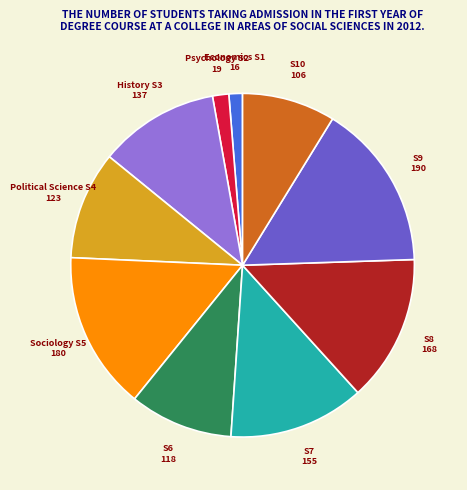

Is there a majority slice in this chart?

No